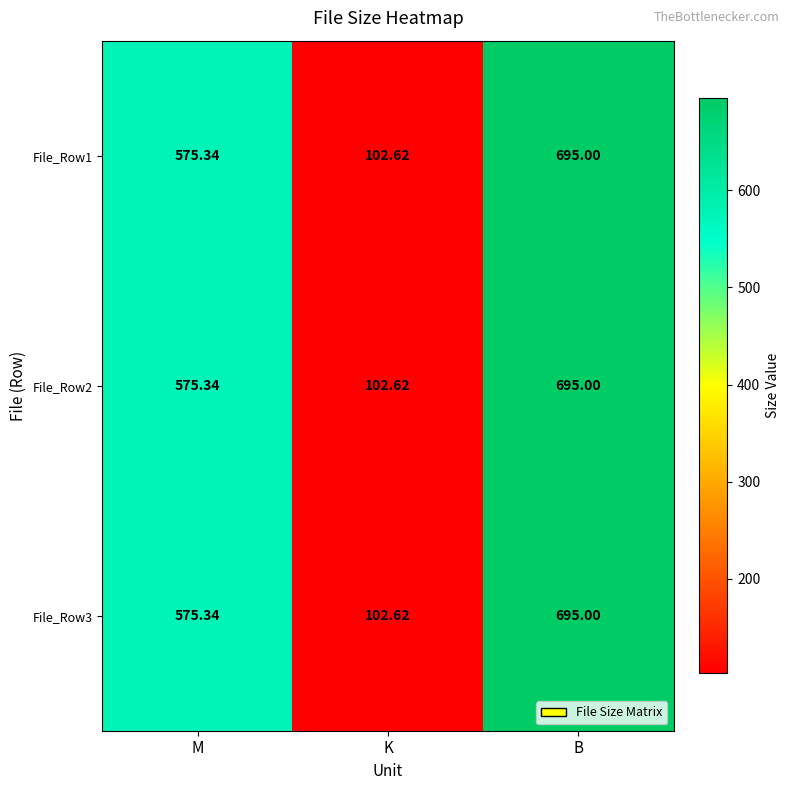

Where is File_Row1 nearest to the value 398?

M